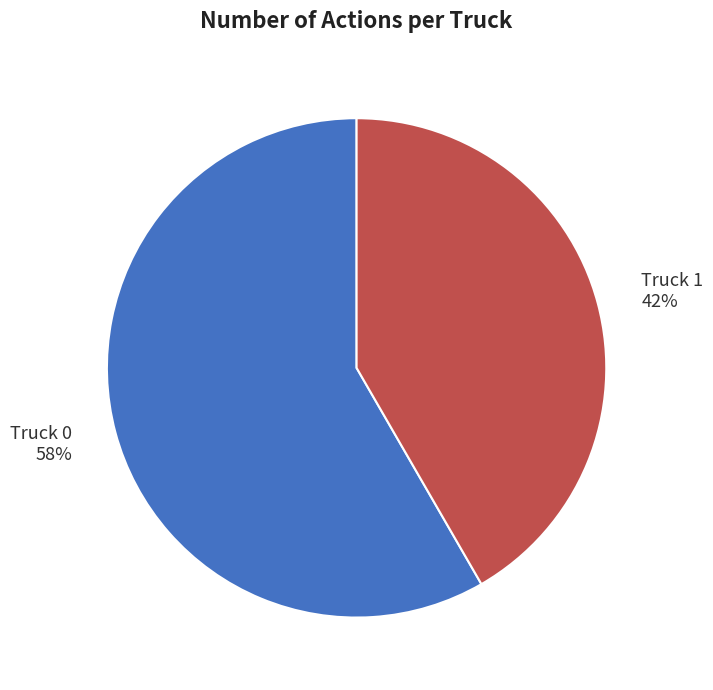

Is it true that Truck 1 is 34% of the pie?

False